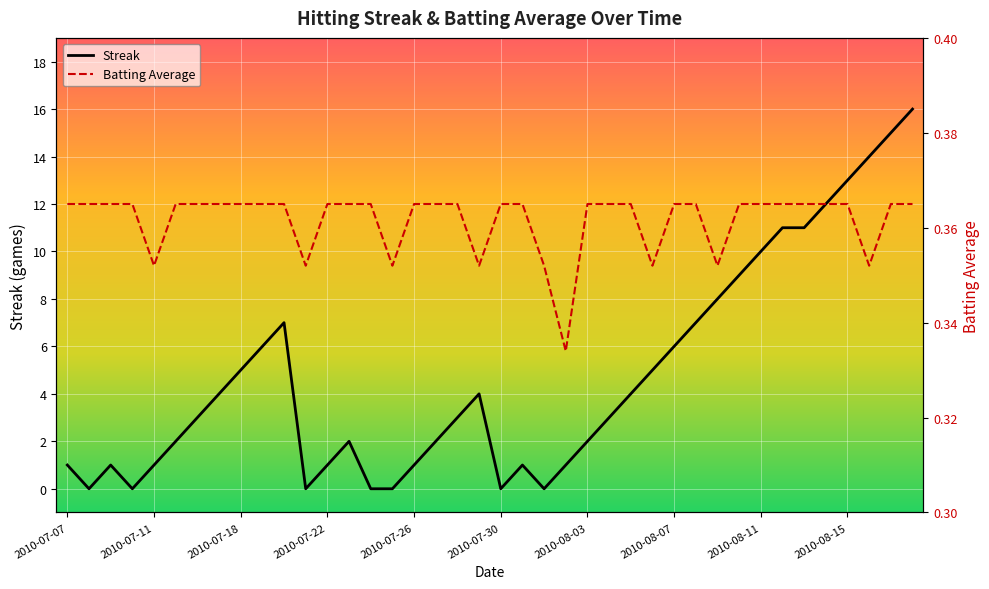

Reading left to right, what are all the values shown in this chart?

Streak: 1.0	0.0	1.0	0.0	1.0	2.0	3.0	4.0	5.0	6.0	7.0	0.0	1.0	2.0	0.0	0.0	1.0	2.0	3.0	4.0	0.0	1.0	0.0	1.0	2.0	3.0	4.0	5.0	6.0	7.0	8.0	9.0	10.0	11.0	11.0	12.0	13.0	14.0	15.0	16.0
Batting Average: 0.4	0.4	0.4	0.4	0.4	0.4	0.4	0.4	0.4	0.4	0.4	0.4	0.4	0.4	0.4	0.4	0.4	0.4	0.4	0.4	0.4	0.4	0.4	0.3	0.4	0.4	0.4	0.4	0.4	0.4	0.4	0.4	0.4	0.4	0.4	0.4	0.4	0.4	0.4	0.4